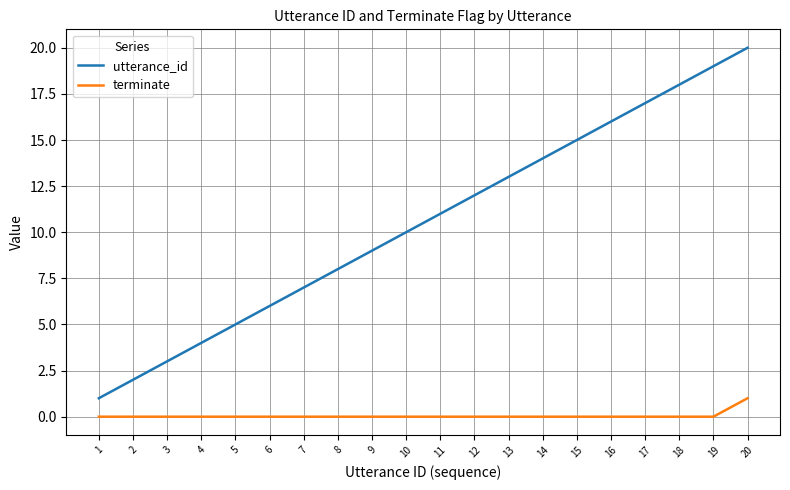

List the labels in order of utterance_id value, smallest first.

1, 2, 3, 4, 5, 6, 7, 8, 9, 10, 11, 12, 13, 14, 15, 16, 17, 18, 19, 20